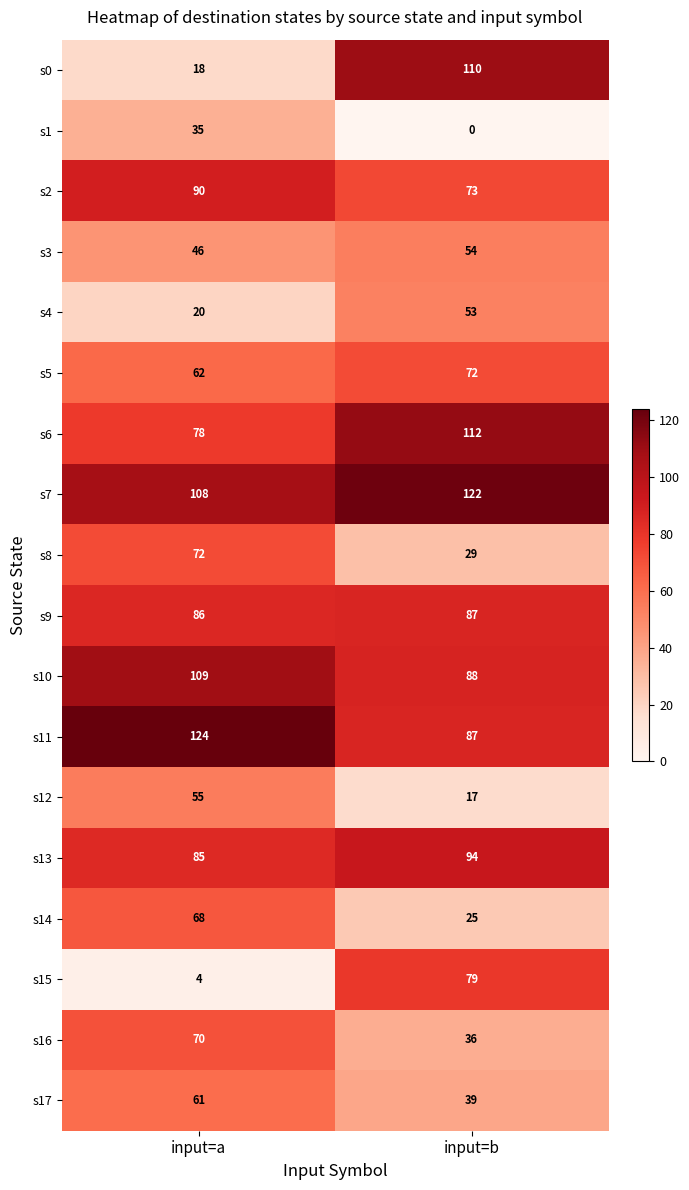

Is it true that s4 equals 53 at input=b?

True